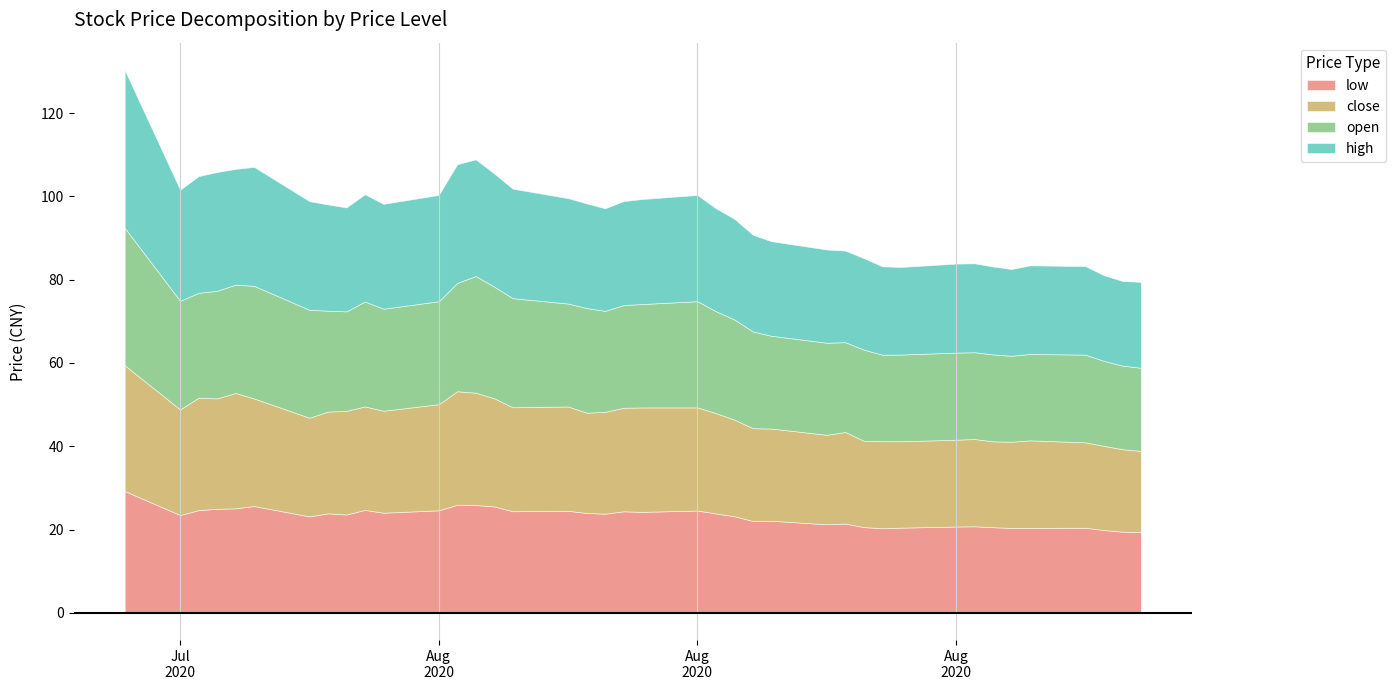

Which series has the largest total across all categories?

high